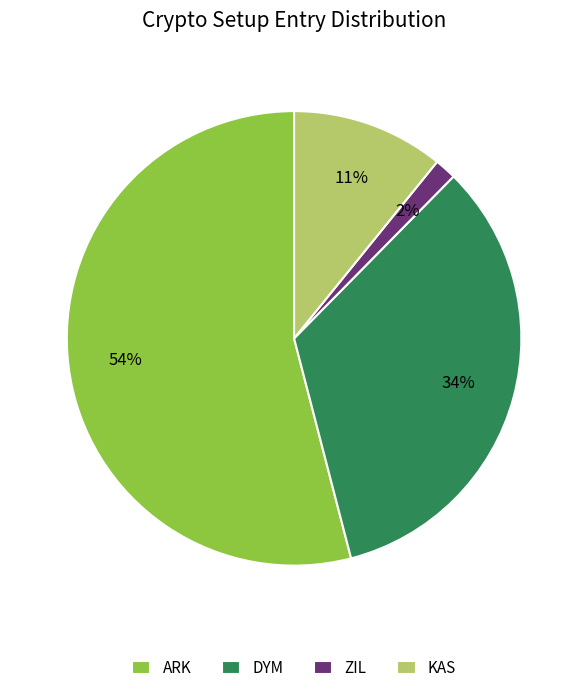

Which category has the biggest portion of the pie?

ARK